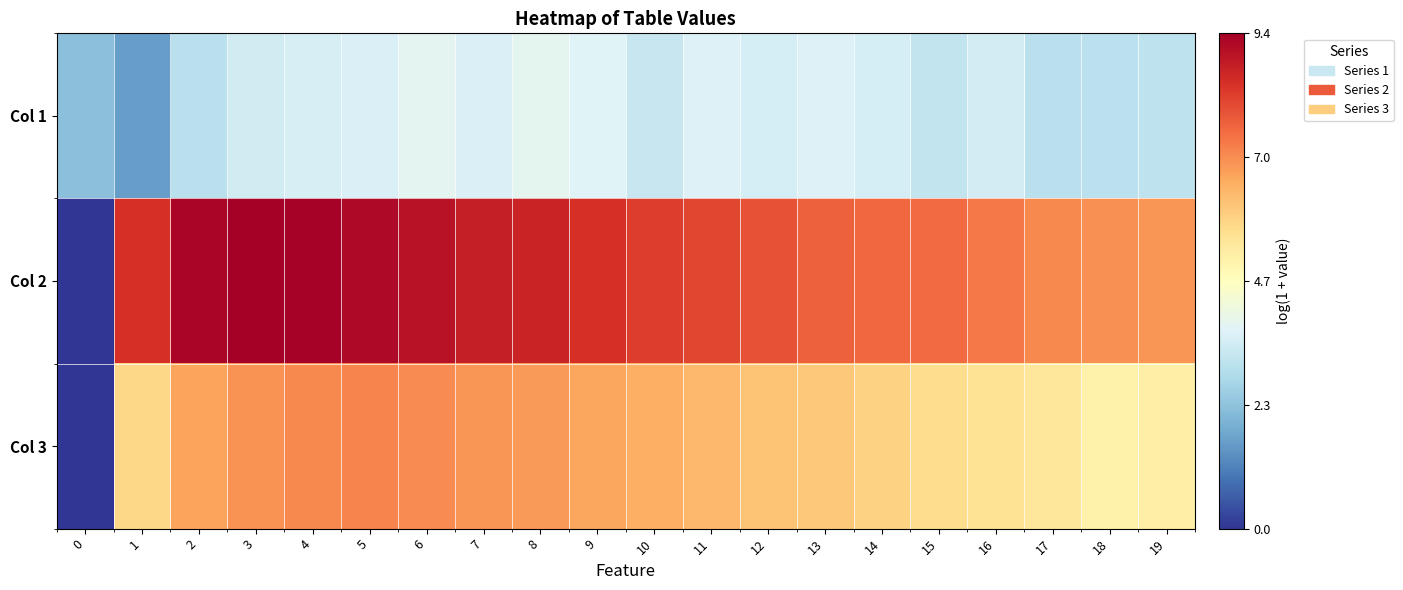

At which category is the sum across all series the highest?

5